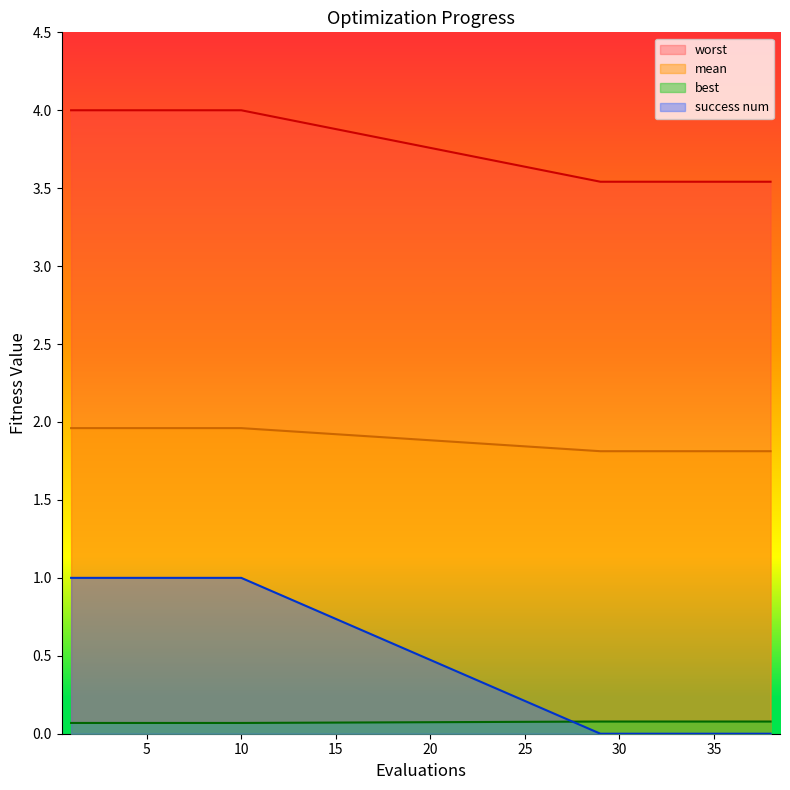

True or false: mean and worst cross at least once.

False